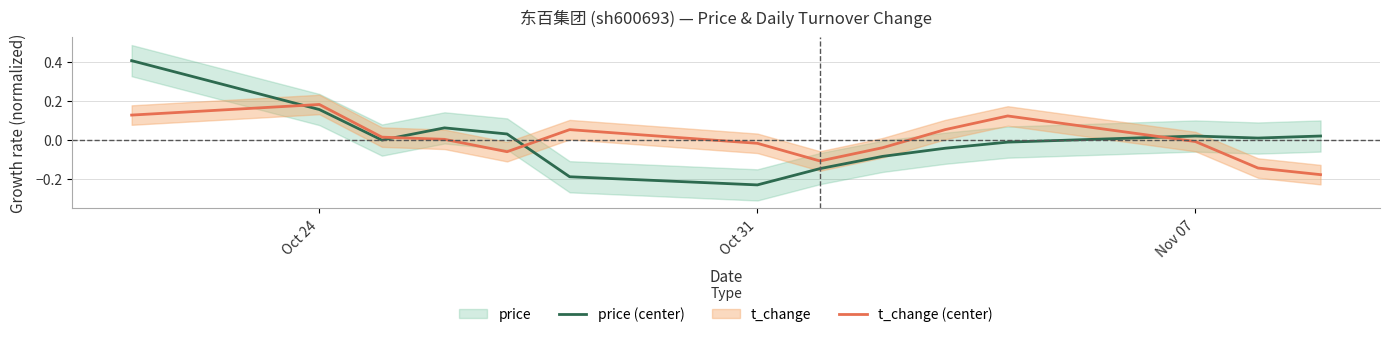

At which label does price (center) reach its minimum?

Oct 31